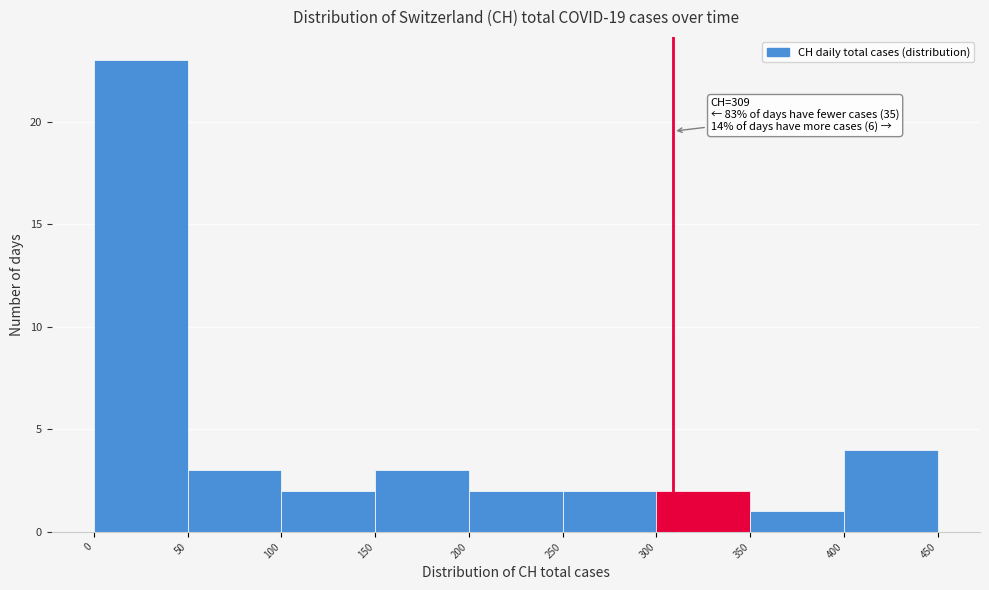

Which range on the x-axis has the tallest bar?

0 to 50